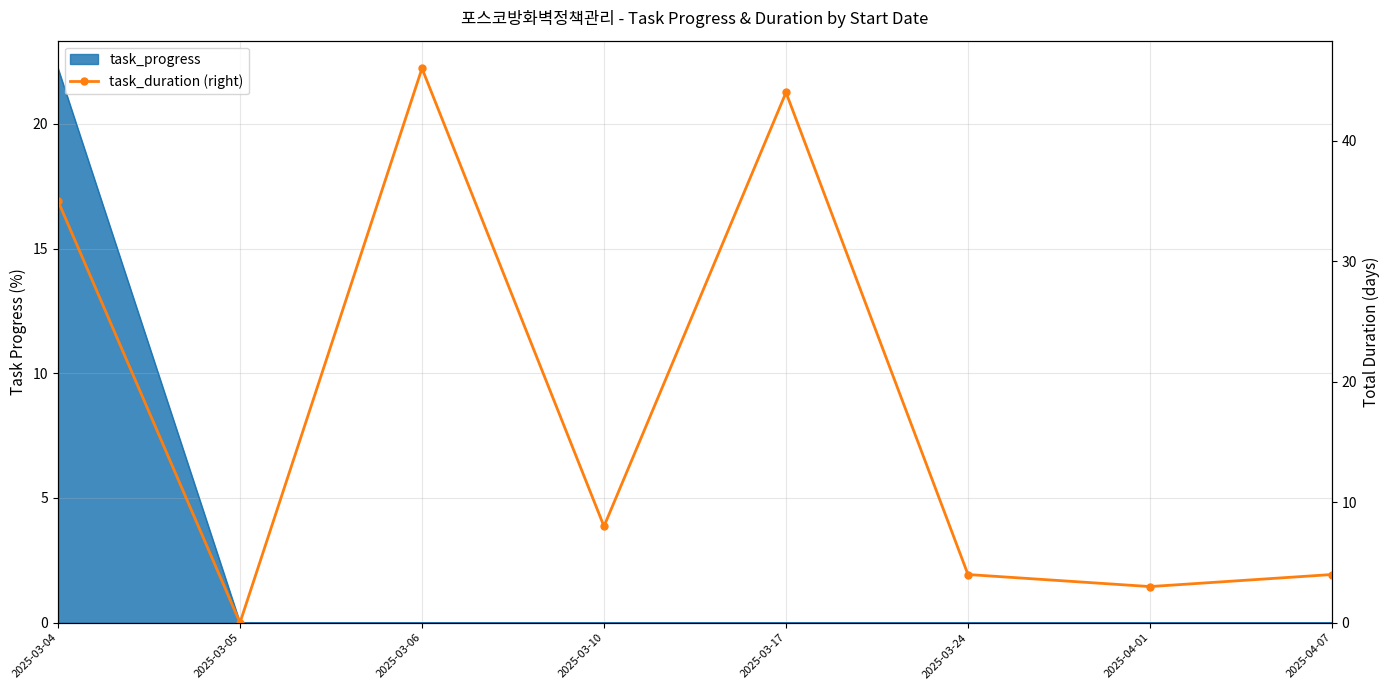

What is the sum of all values?

144